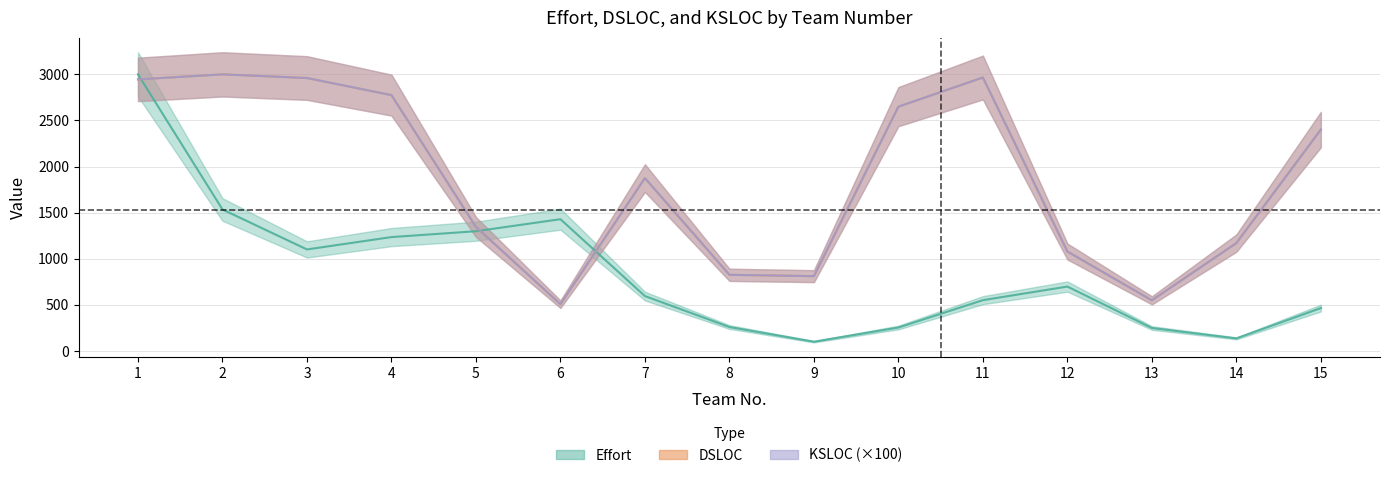

What is the difference between the maximum and second lowest values in the KSLOC series?

2451.8